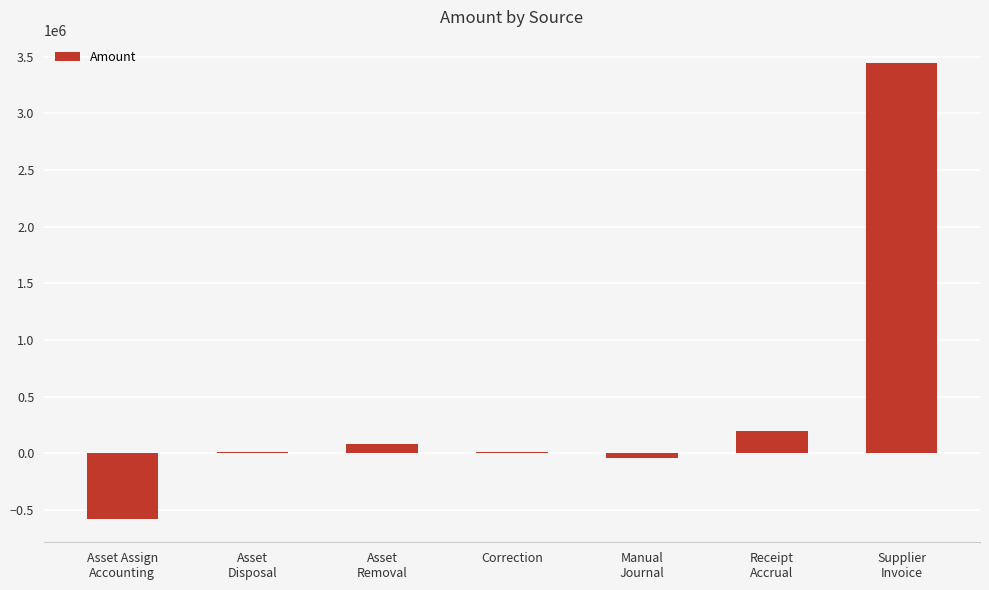

How many values exceed 15431?

4